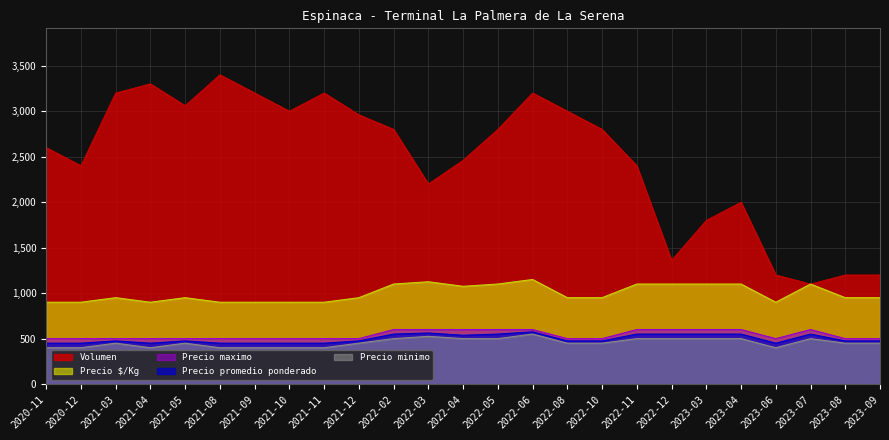

What is the difference between the second highest and second lowest values in the Precio $/Kg series?

225